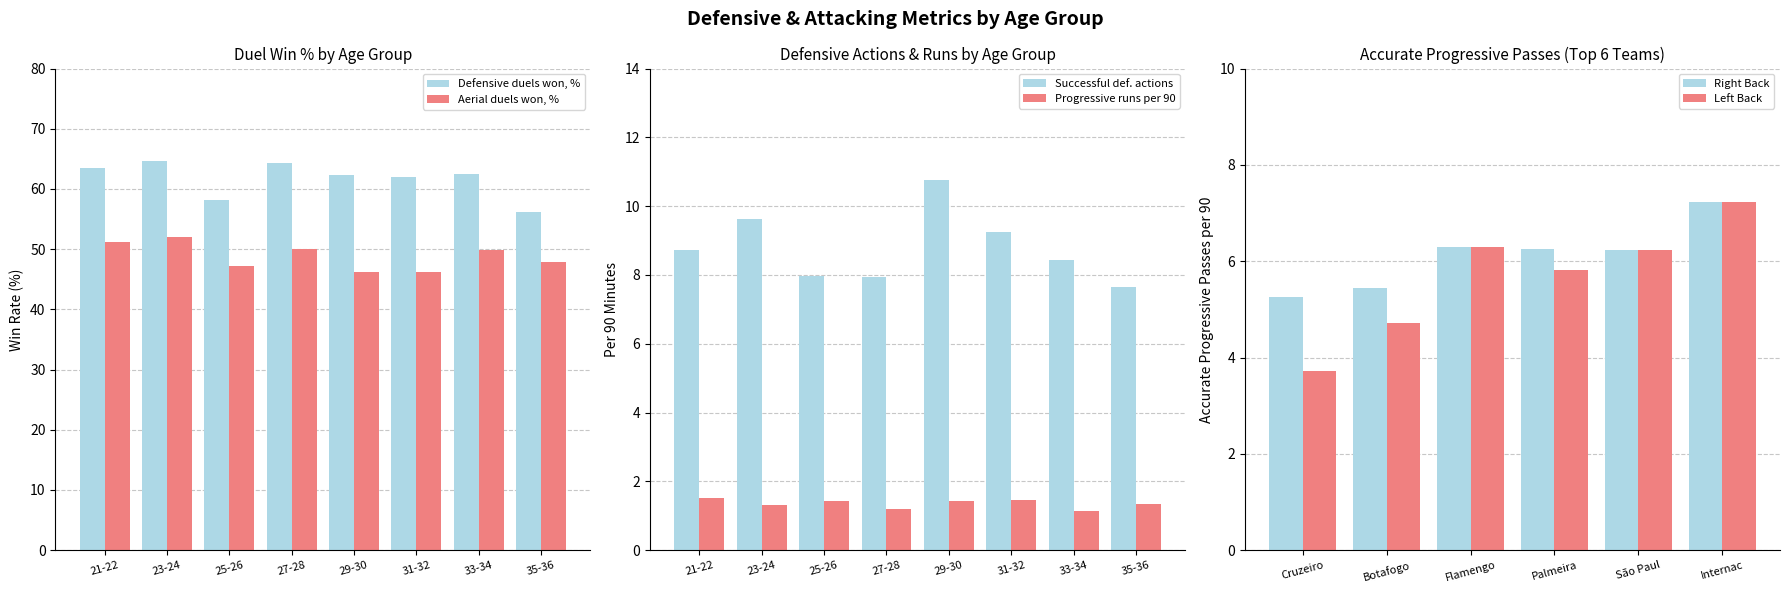

Which has a higher value, 27-28 or 33-34?

27-28